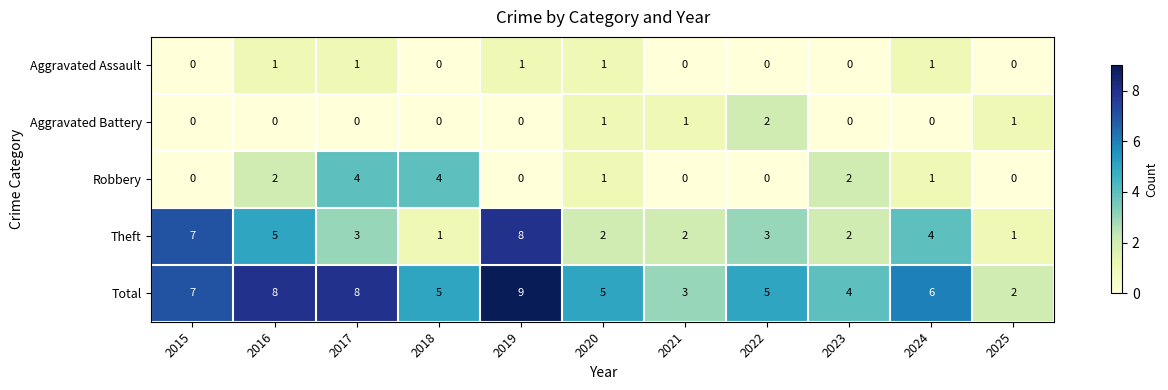

List the series in order of their peak value, lowest first.

Aggravated Assault, Aggravated Battery, Robbery, Theft, Total